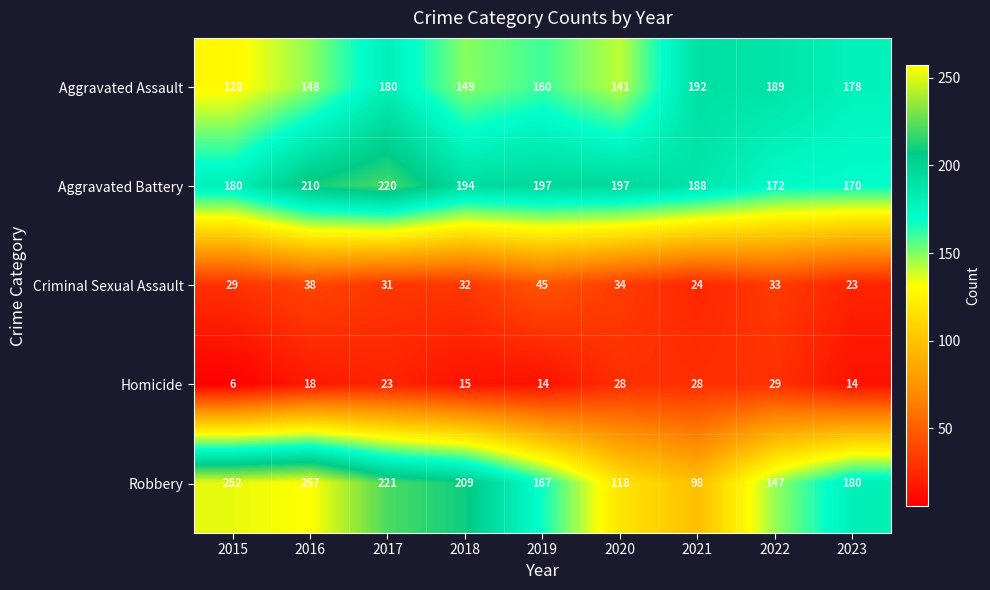

The Criminal Sexual Assault series shows 23 at 2023. True or false?

True